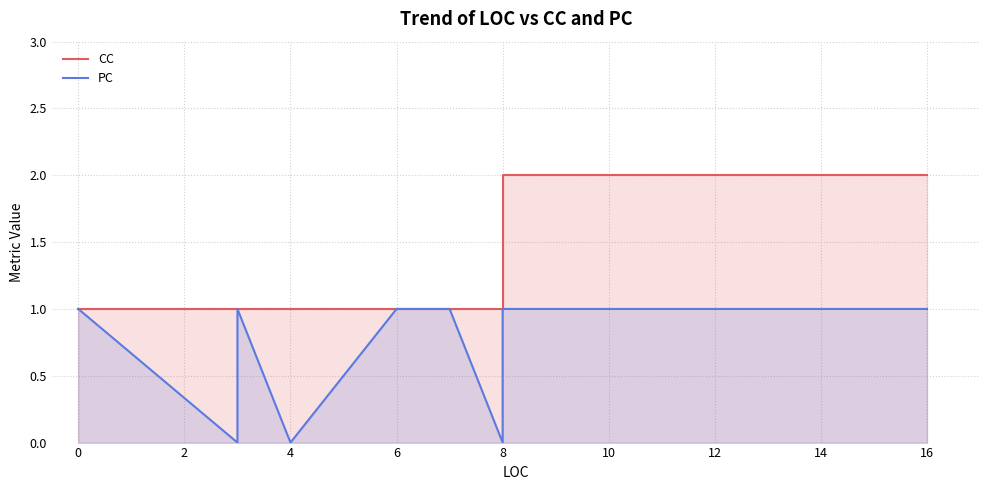

The CC series shows 0 at 16. True or false?

False